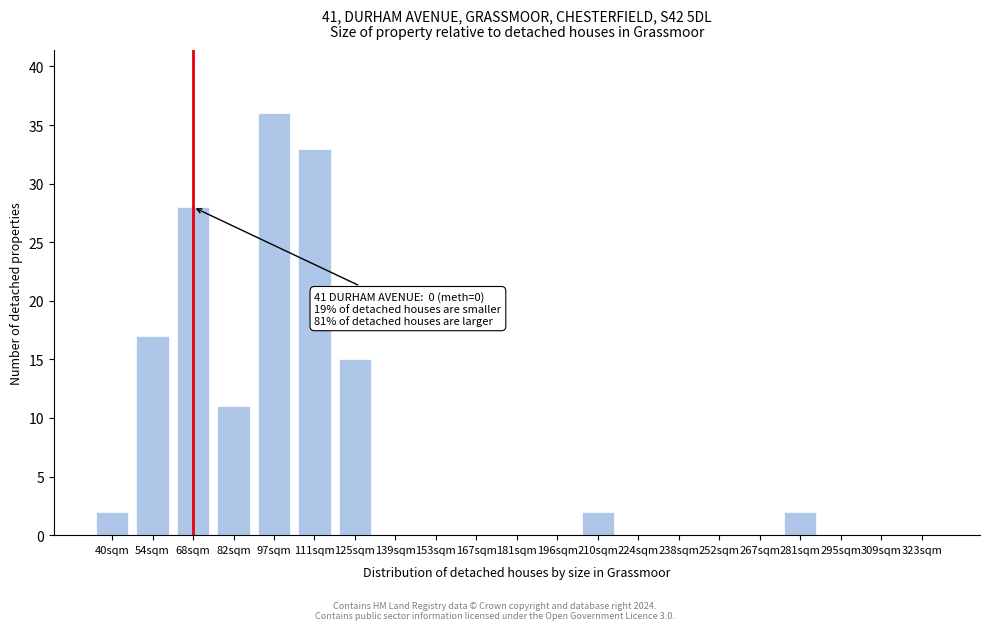

Reading left to right, list all the values displayed in this chart.

40sqm=2	54sqm=17	68sqm=28	82sqm=11	97sqm=36	111sqm=33	125sqm=15	139sqm=0	153sqm=0	167sqm=0	181sqm=0	196sqm=0	210sqm=2	224sqm=0	238sqm=0	252sqm=0	267sqm=0	281sqm=2	295sqm=0	309sqm=0	323sqm=0